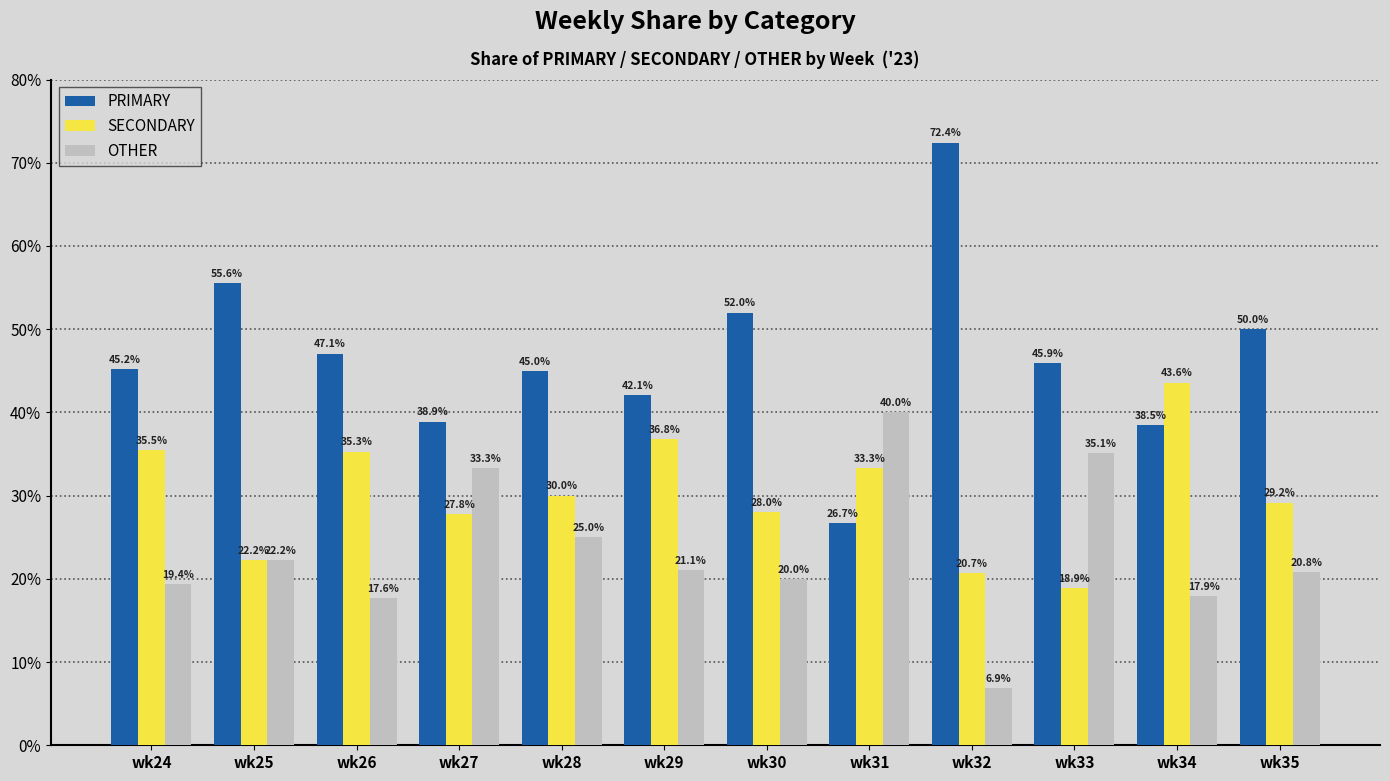

How many series are shown in this chart?

3